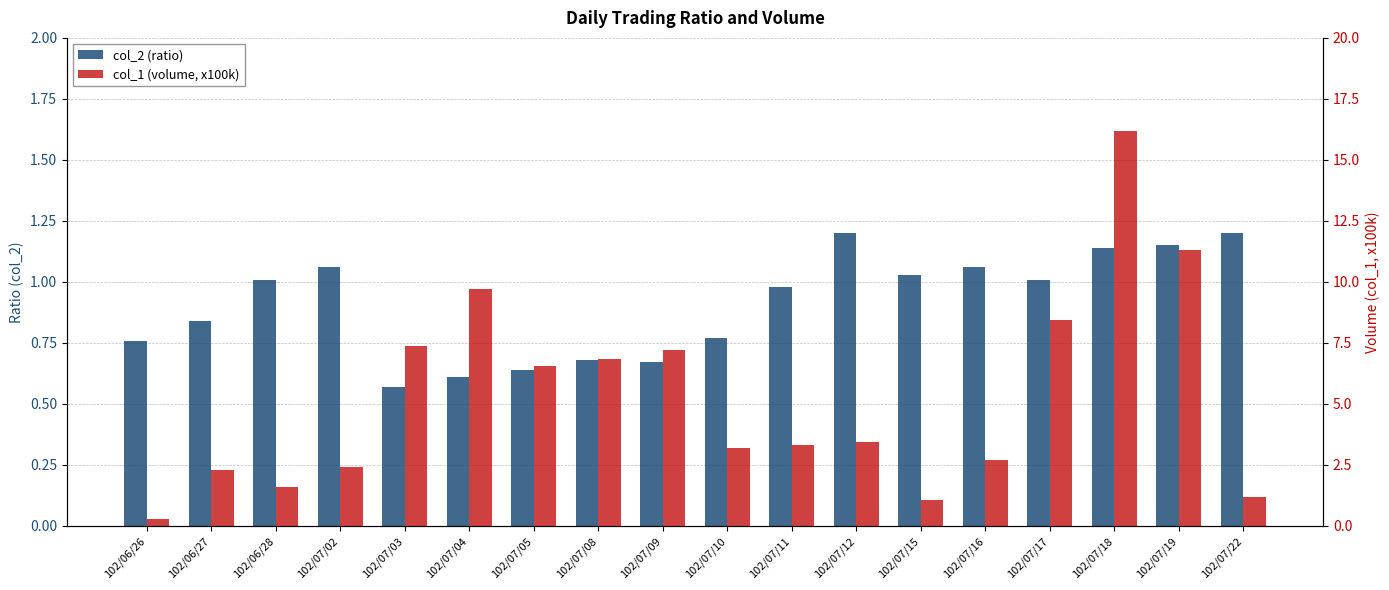

Is it true that col_1 (volume, x100k) equals 11.3 at 102/07/19?

True